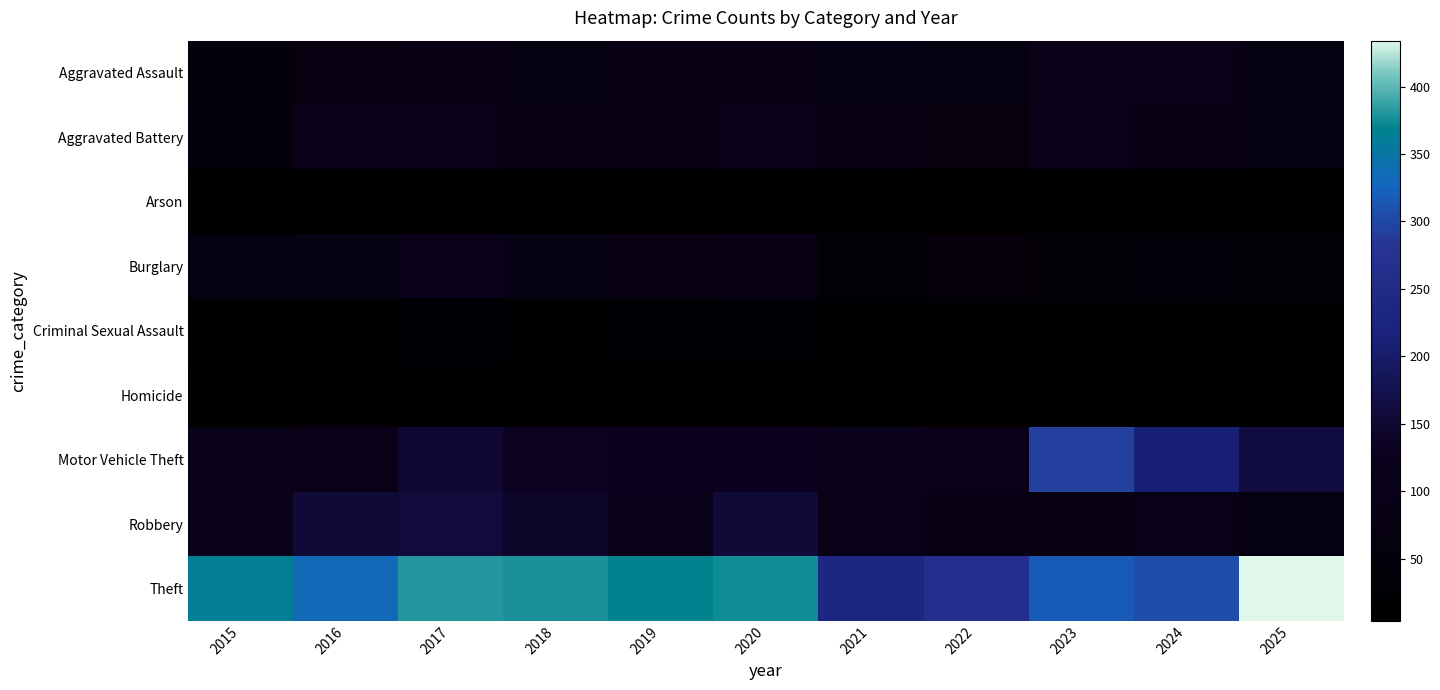

Which series has the largest total across all categories?

Theft